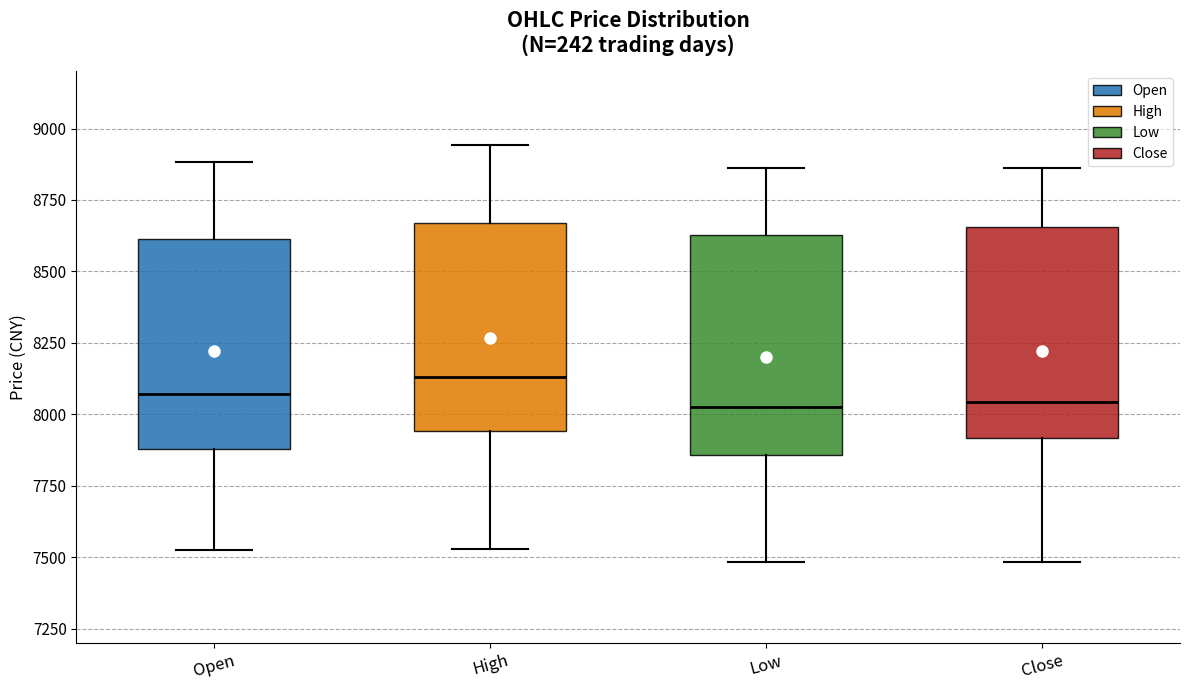

Reading left to right, transcribe this box plot: for each box, give where its median line is, the range the box spans, and where its two whiskers end, as read against the y-axis. The values are not printed on the chart, so give them approximately, as read against the axis.

Open: median 8050, box 7900 to 8600, whiskers 7500 to 8900
High: median 8150, box 7950 to 8650, whiskers 7550 to 8950
Low: median 8050, box 7850 to 8650, whiskers 7500 to 8850
Close: median 8050, box 7900 to 8650, whiskers 7500 to 8850